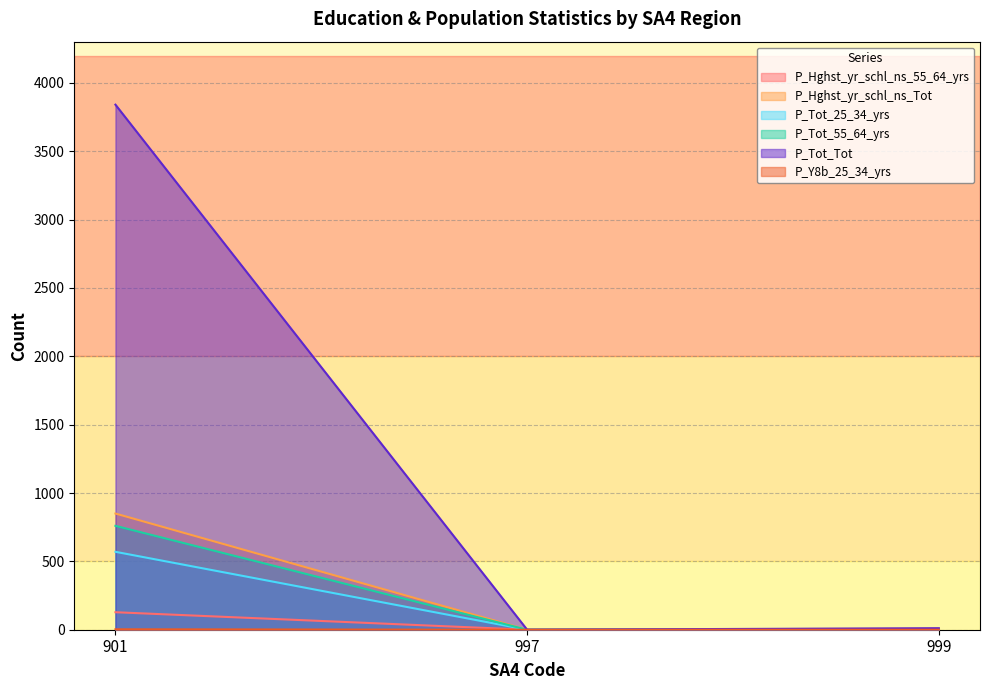

Which category has the lowest value across all series?

997